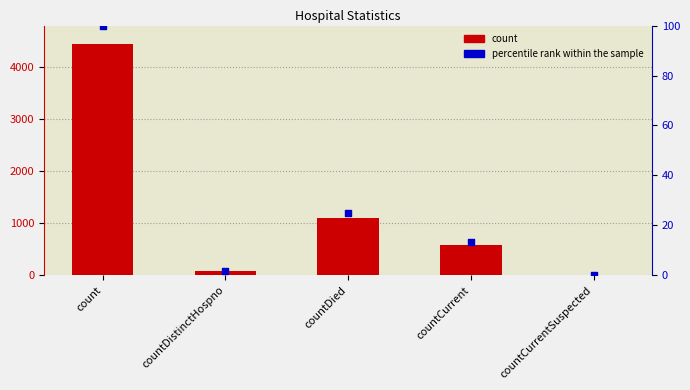

At which category is the sum across all series the highest?

count